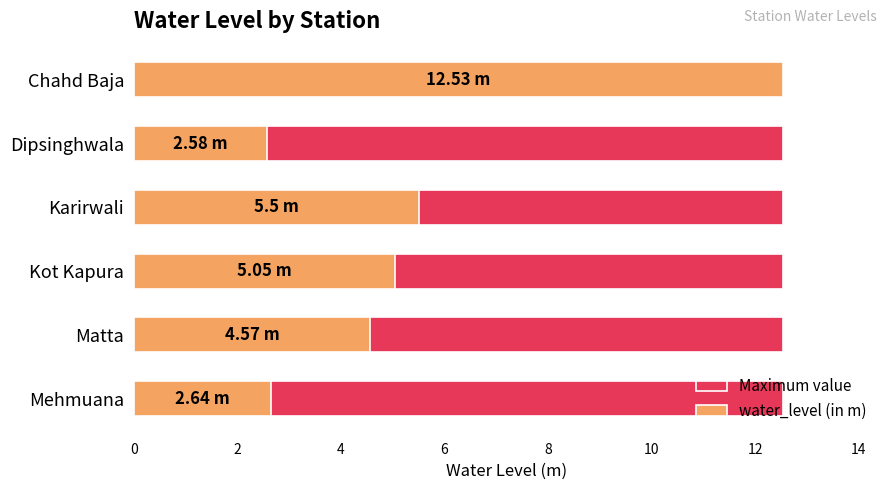

Is the value of water_level (in m) at 10 greater than the value of Maximum value at 10?

Yes